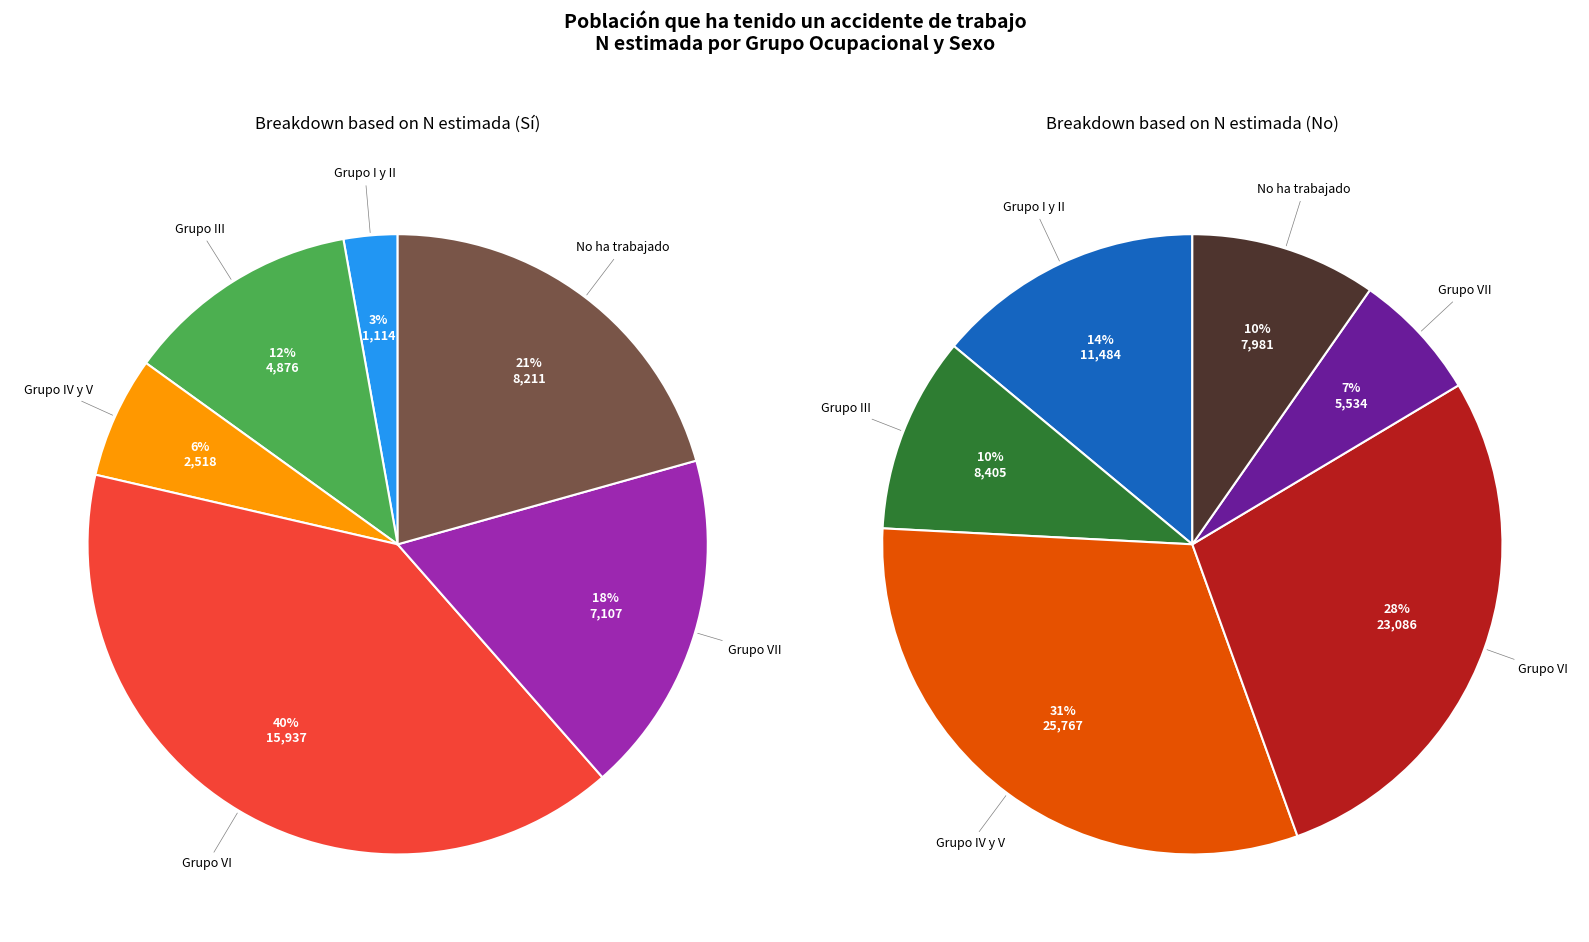

The Grupo I y II slice represents 1% of the pie. True or false?

False